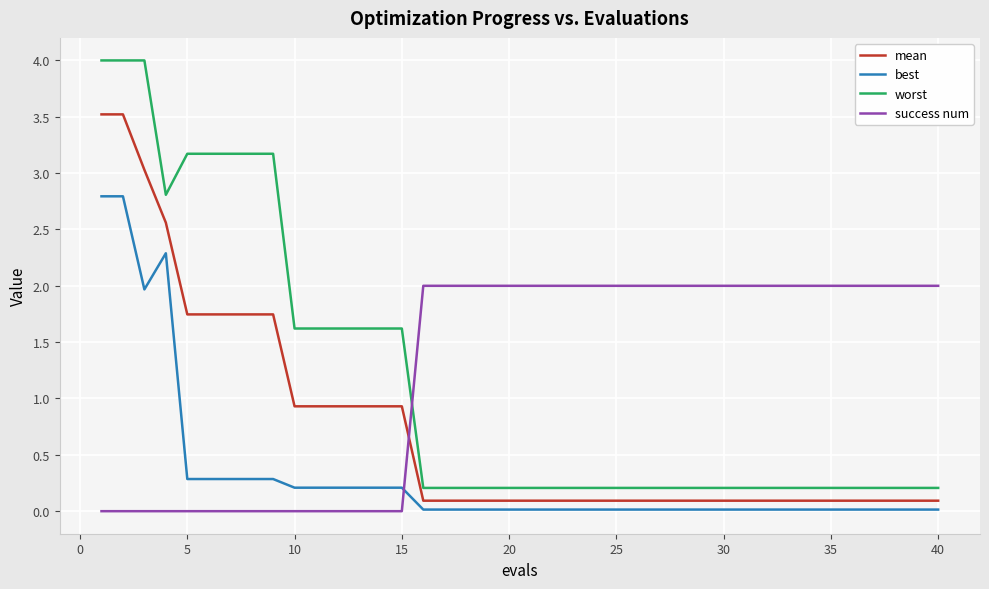

True or false: mean and worst cross at least once.

False